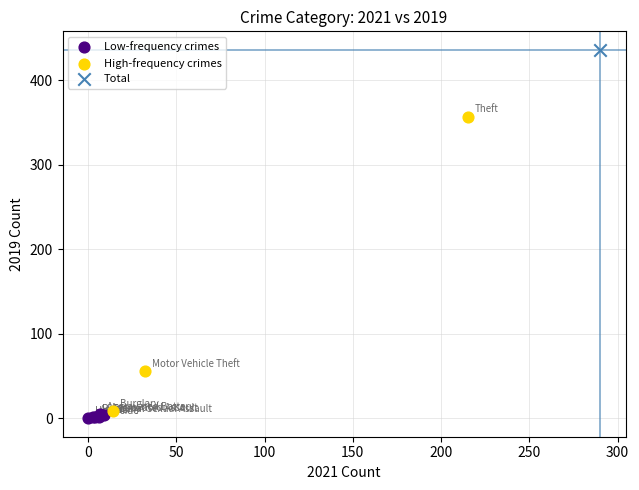

What are all the series names shown in the legend?

Low-frequency crimes, High-frequency crimes, Total